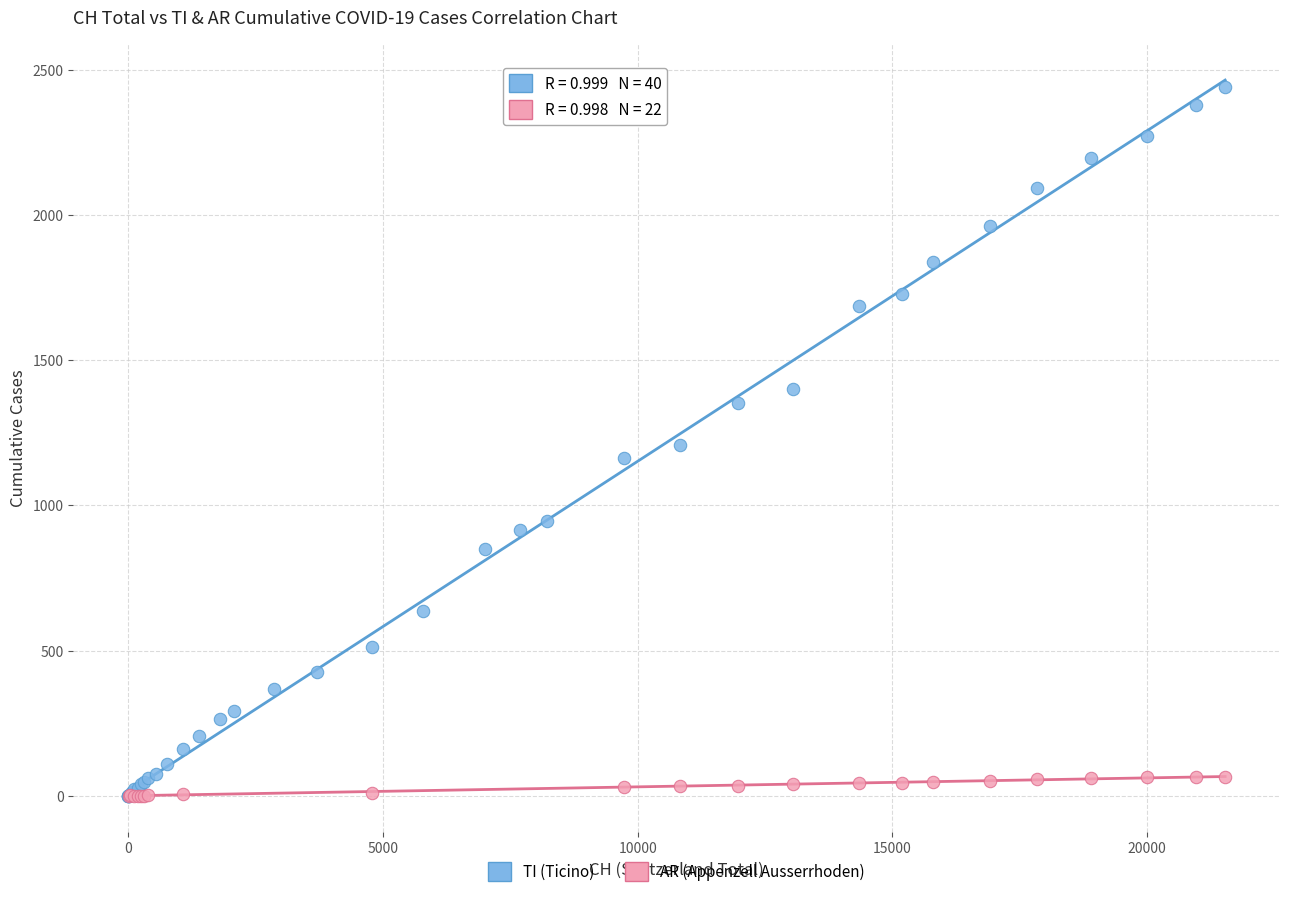

Which series contains the highest Y value?

TI (Ticino)